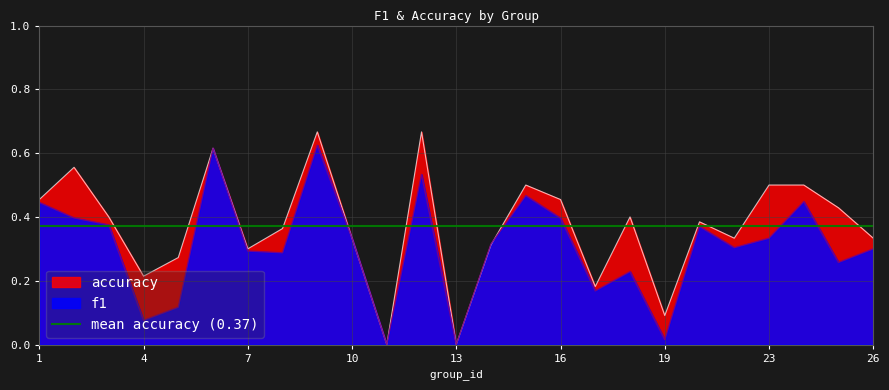

What is the sum of the f1 values at 9 and 5?

0.7